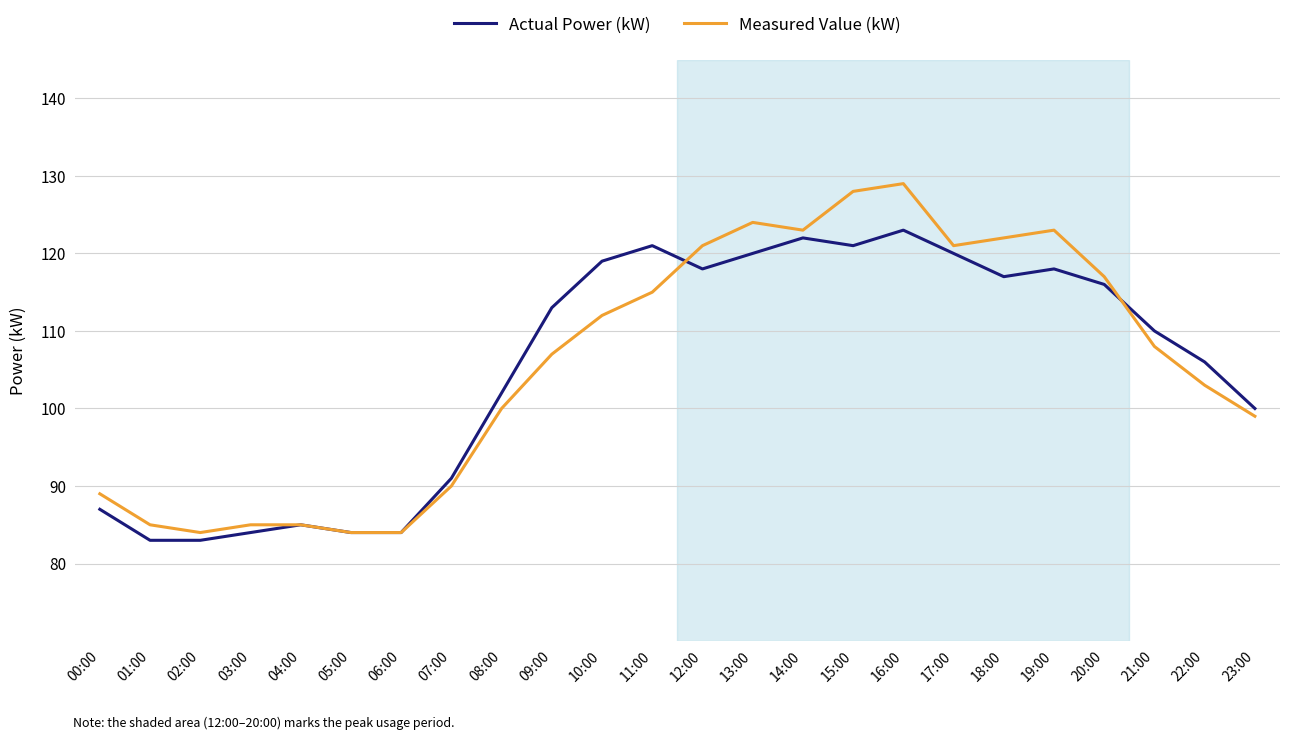

Is it true that Measured Value (kW) equals 26 at 22:00?

False